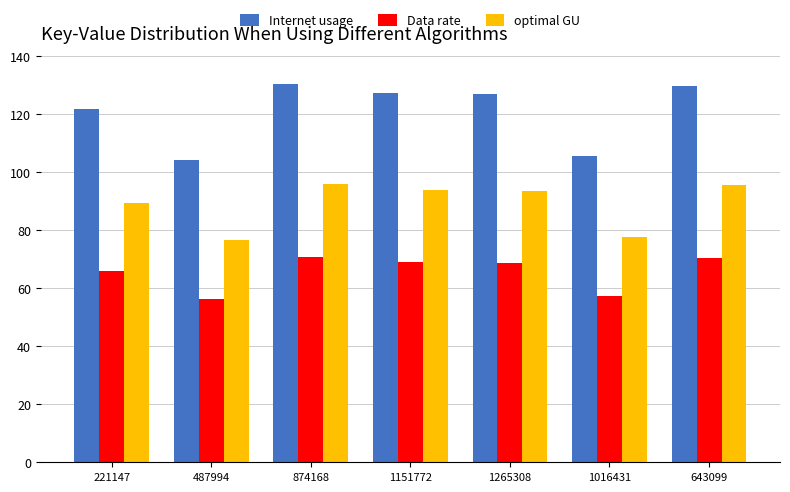

Rank the series at 221147 from lowest to highest value.

Data rate, optimal GU, Internet usage